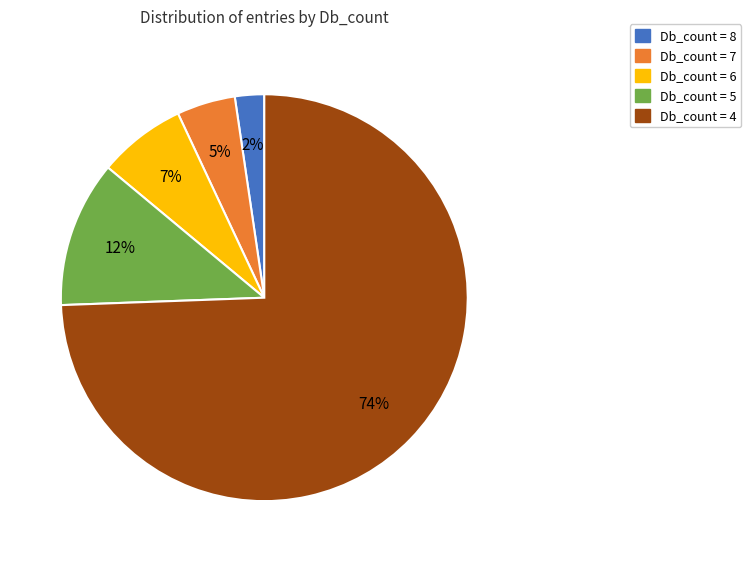

What is the smallest slice in the pie chart?

Db_count = 8